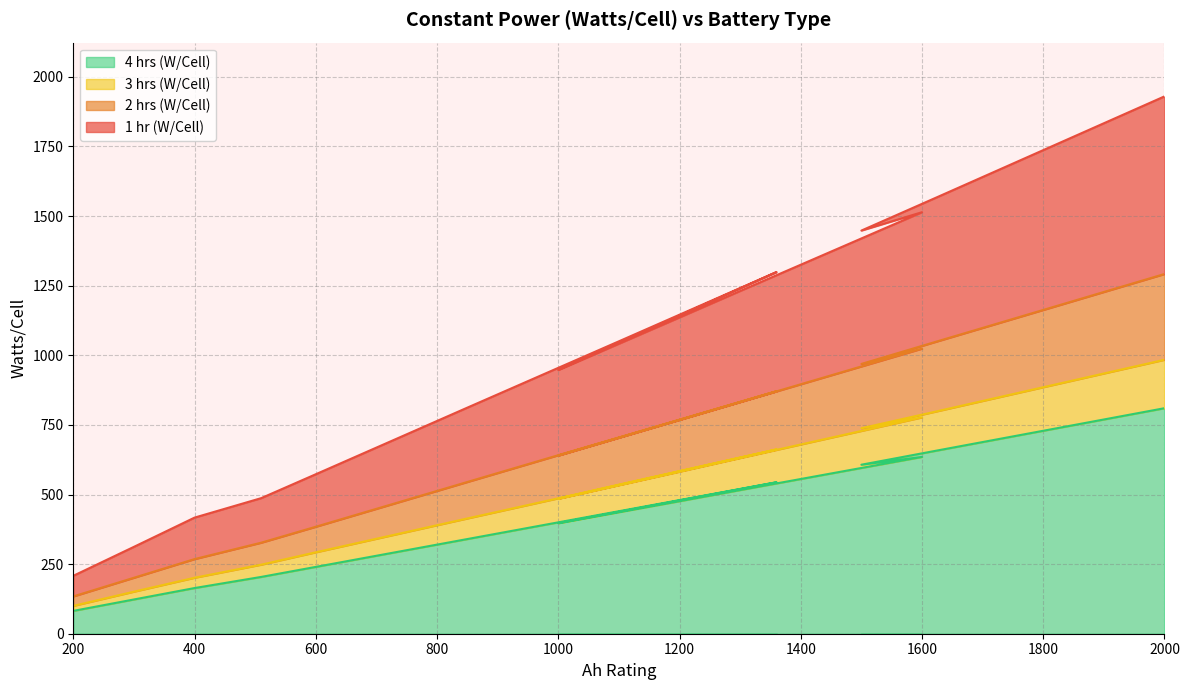

At which category is the sum across all series the highest?

2000